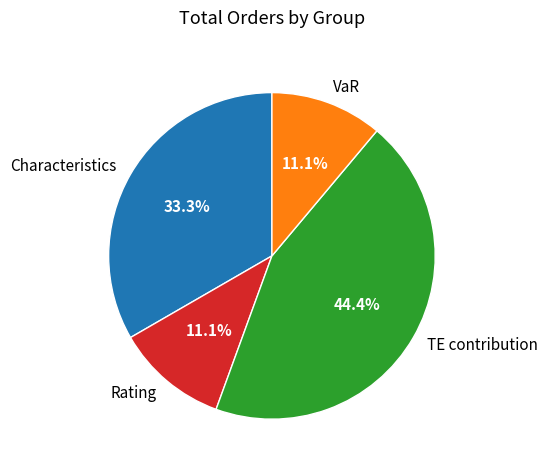

How much of the chart is everything except Rating?

88.9%